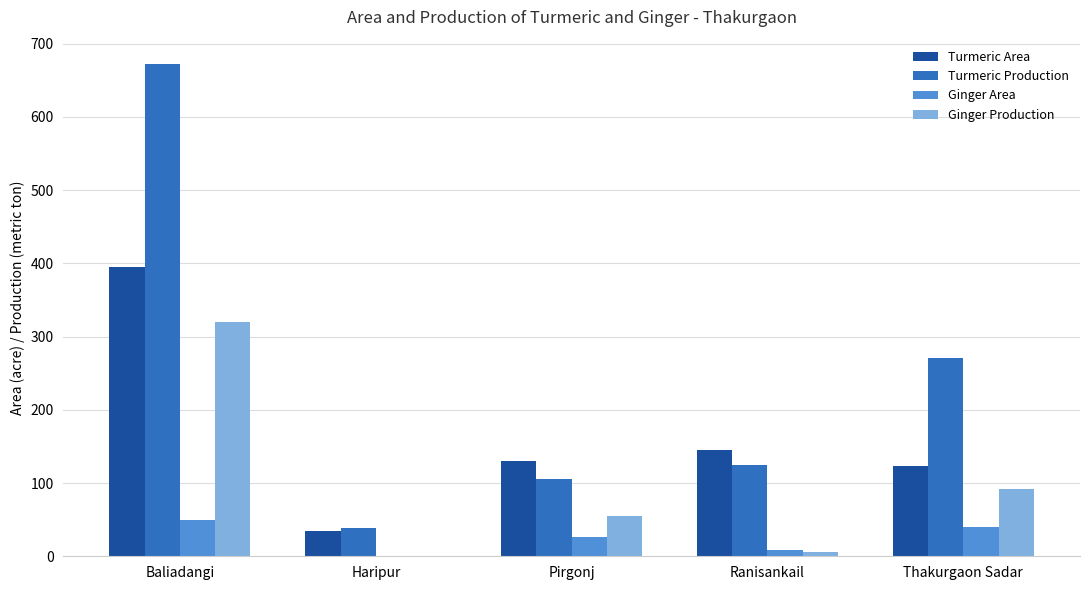

Between Baliadangi and Haripur, which series saw the biggest shift?

Turmeric Production